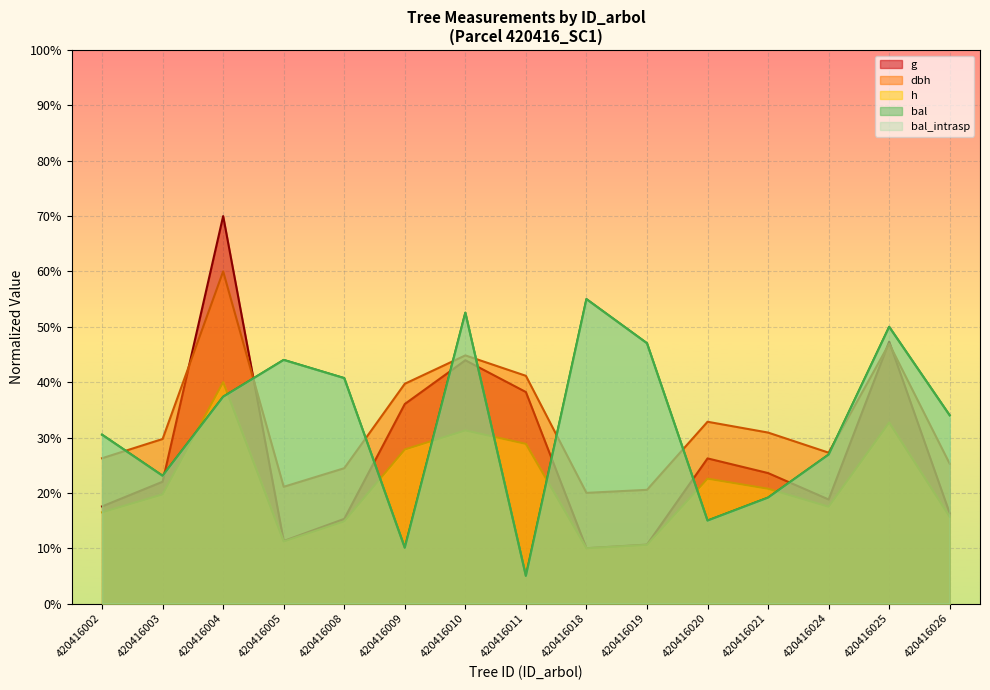

What is the greatest value displayed?

70.0